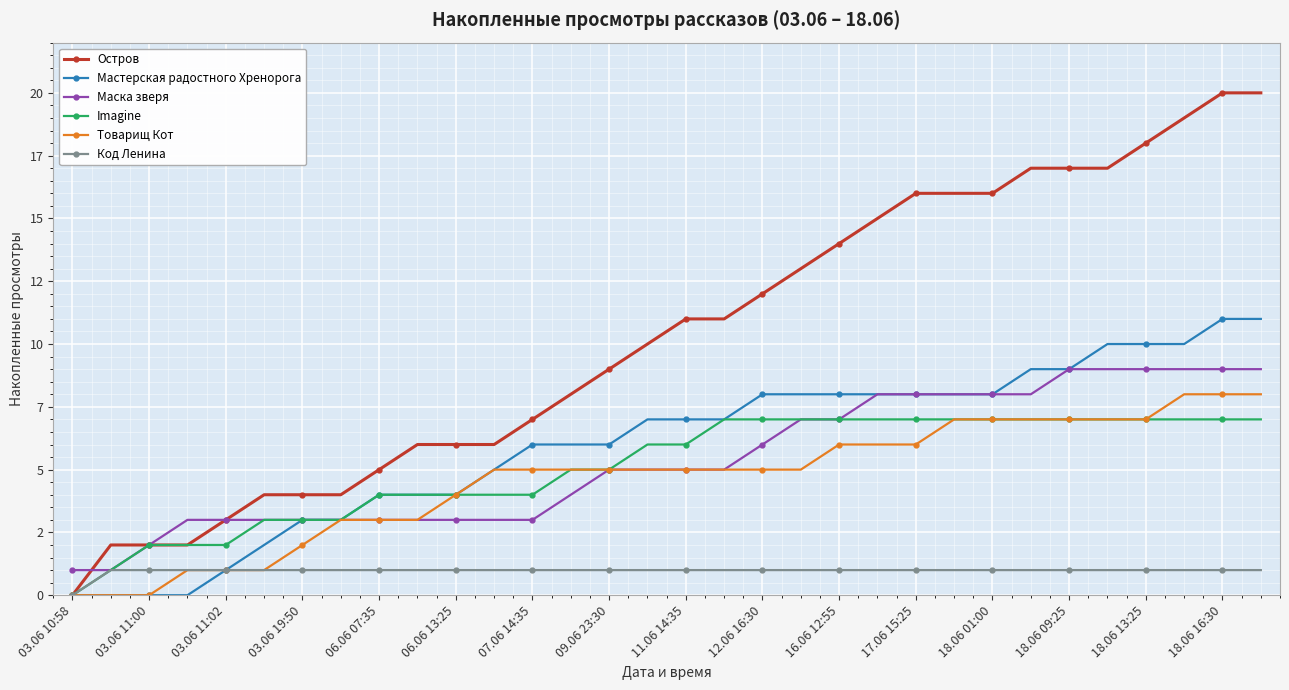

Reading left to right, what are all the values shown in this chart?

Остров: 0	2	2	2	3	4	4	4	5	6	6	6	7	8	9	10	11	11	12	13	14	15	16	16	16	17	17	17	18	19	20	20
Мастерская радостного Хренорога: 0	0	0	0	1	2	3	3	4	4	4	5	6	6	6	7	7	7	8	8	8	8	8	8	8	9	9	10	10	10	11	11
Маска зверя: 1	1	2	3	3	3	3	3	3	3	3	3	3	4	5	5	5	5	6	7	7	8	8	8	8	8	9	9	9	9	9	9
Imagine: 0	1	2	2	2	3	3	3	4	4	4	4	4	5	5	6	6	7	7	7	7	7	7	7	7	7	7	7	7	7	7	7
Товарищ Кот: 0	0	0	1	1	1	2	3	3	3	4	5	5	5	5	5	5	5	5	5	6	6	6	7	7	7	7	7	7	8	8	8
Код Ленина: 0	1	1	1	1	1	1	1	1	1	1	1	1	1	1	1	1	1	1	1	1	1	1	1	1	1	1	1	1	1	1	1